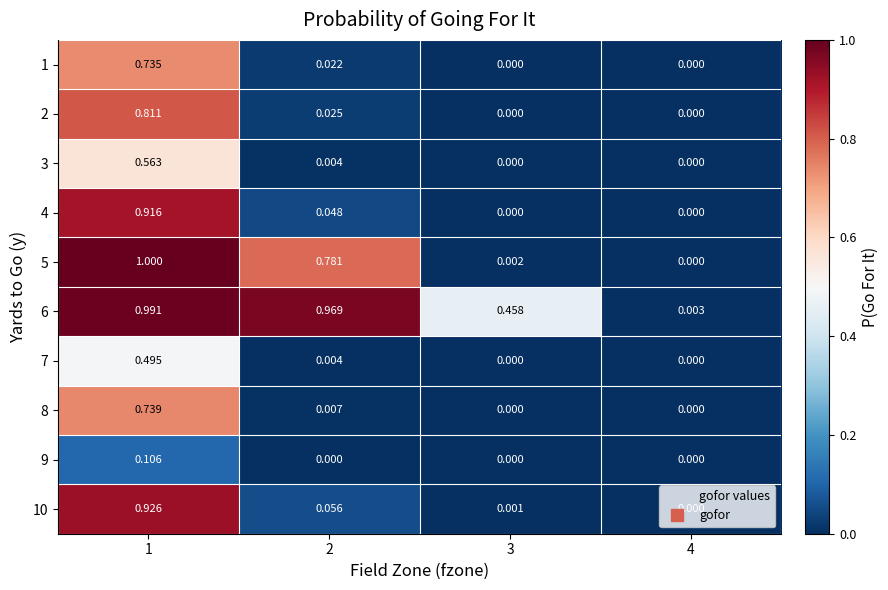

Is the value of 2 at 1 greater than the value of 5 at 4?

Yes